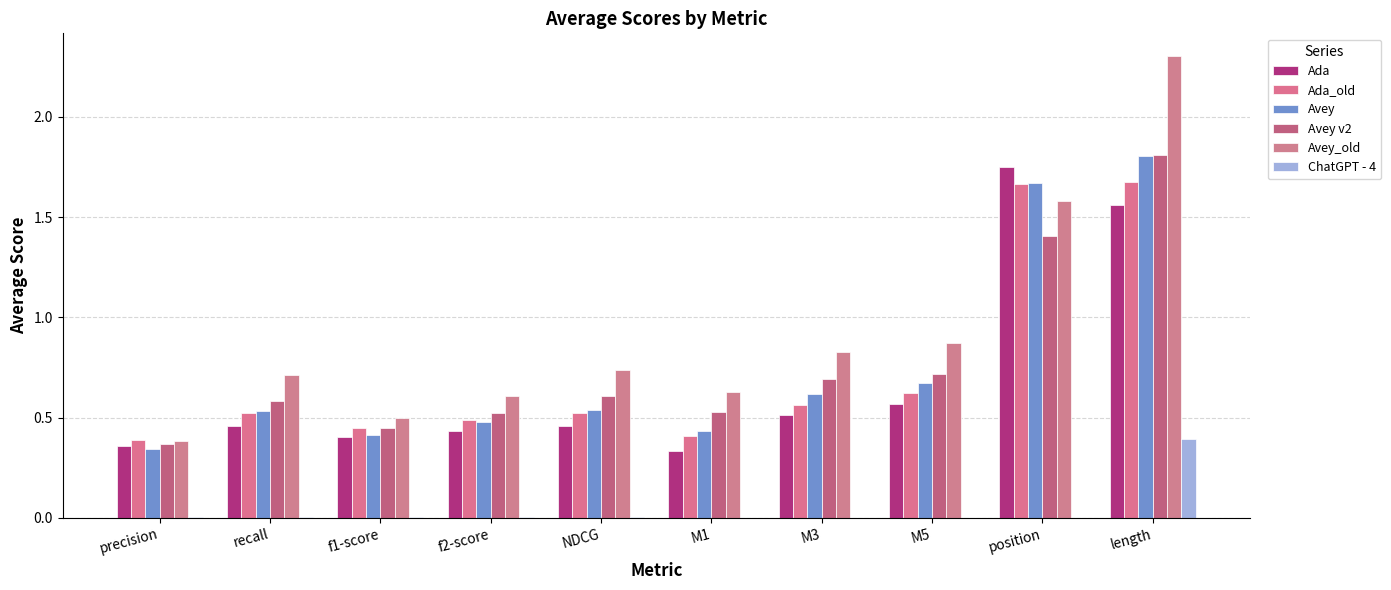

The value of ChatGPT - 4 at f1-score is 0.0. True or false?

False